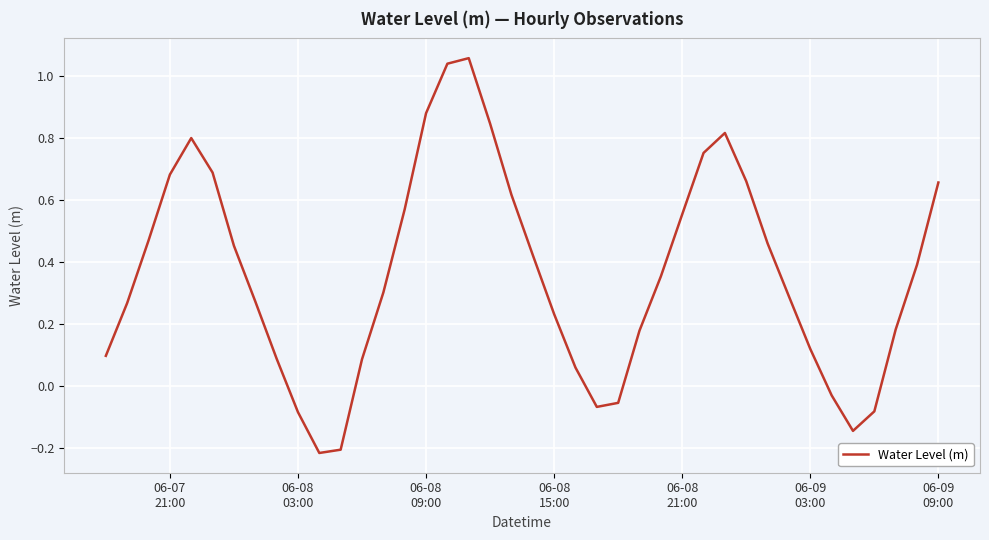

Reading right to left, what are all the values shown in this chart?

0.7	0.4	0.2	-0.1	-0.1	-0.0	0.1	0.3	0.5	0.7	0.8	0.8	0.6	0.4	0.2	-0.1	-0.1	0.1	0.2	0.4	0.6	0.8	1.1	1.0	0.9	0.6	0.3	0.1	-0.2	-0.2	-0.1	0.1	0.3	0.5	0.7	0.8	0.7	0.5	0.3	0.1